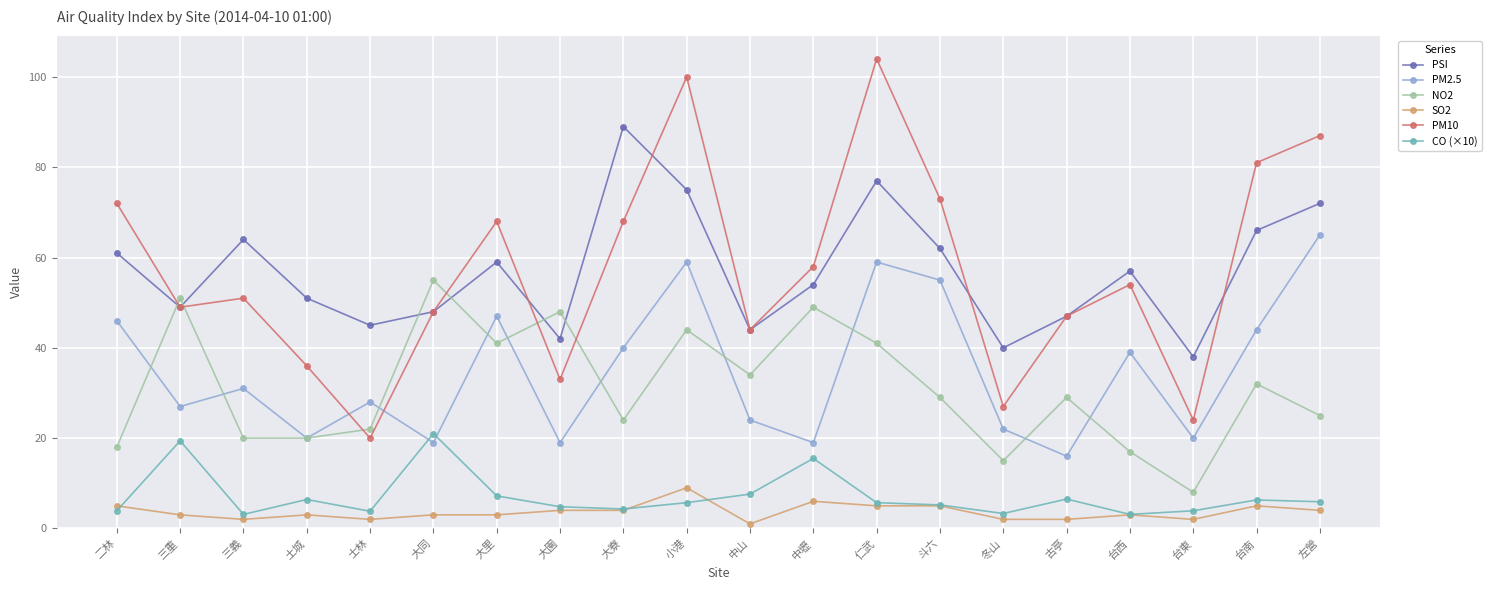

Which category has the lowest value across all series?

中山